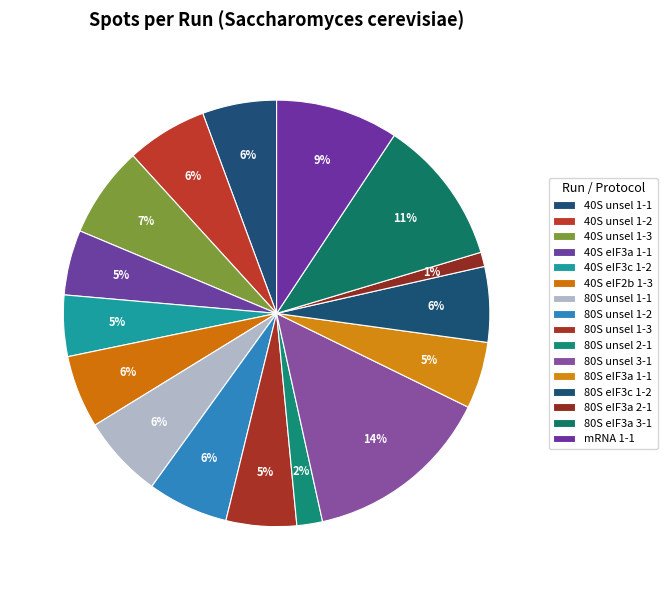

How many segments does this pie chart have?

16